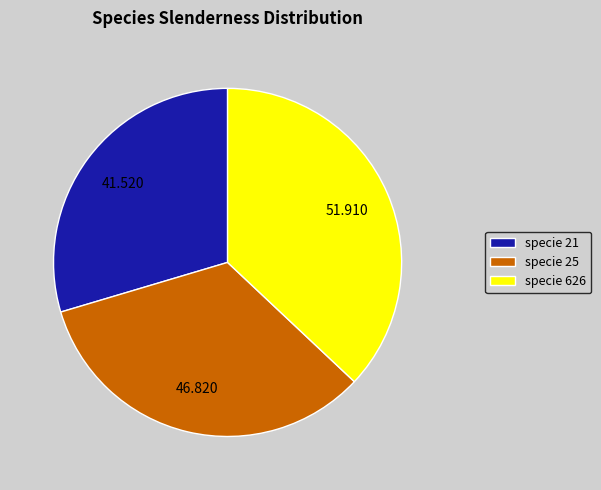

Do specie 21 and specie 25 together represent more than half of the pie?

Yes